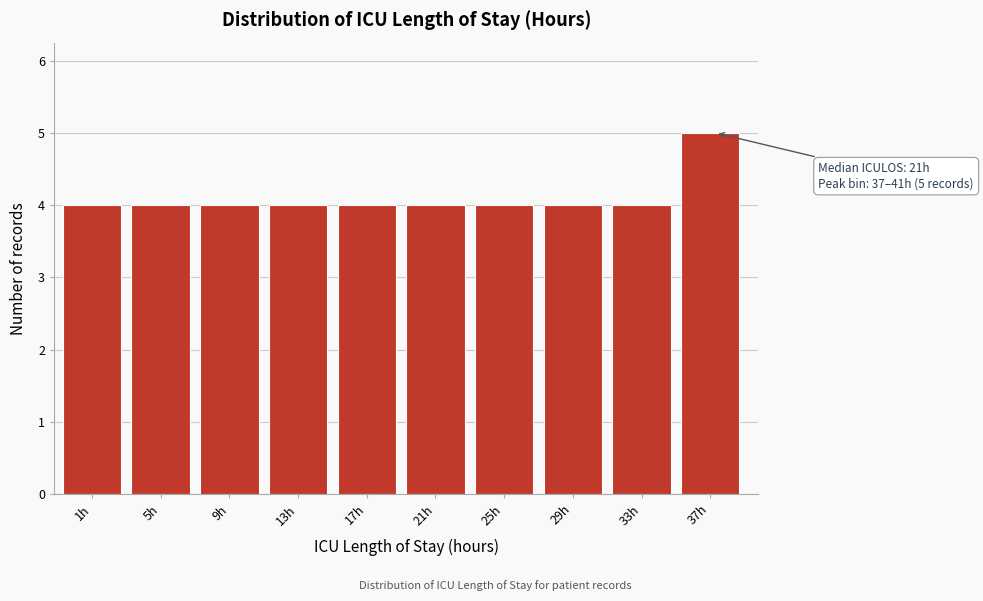

Reading left to right, extract all data points from this chart.

1h=4	5h=4	9h=4	13h=4	17h=4	21h=4	25h=4	29h=4	33h=4	37h=5